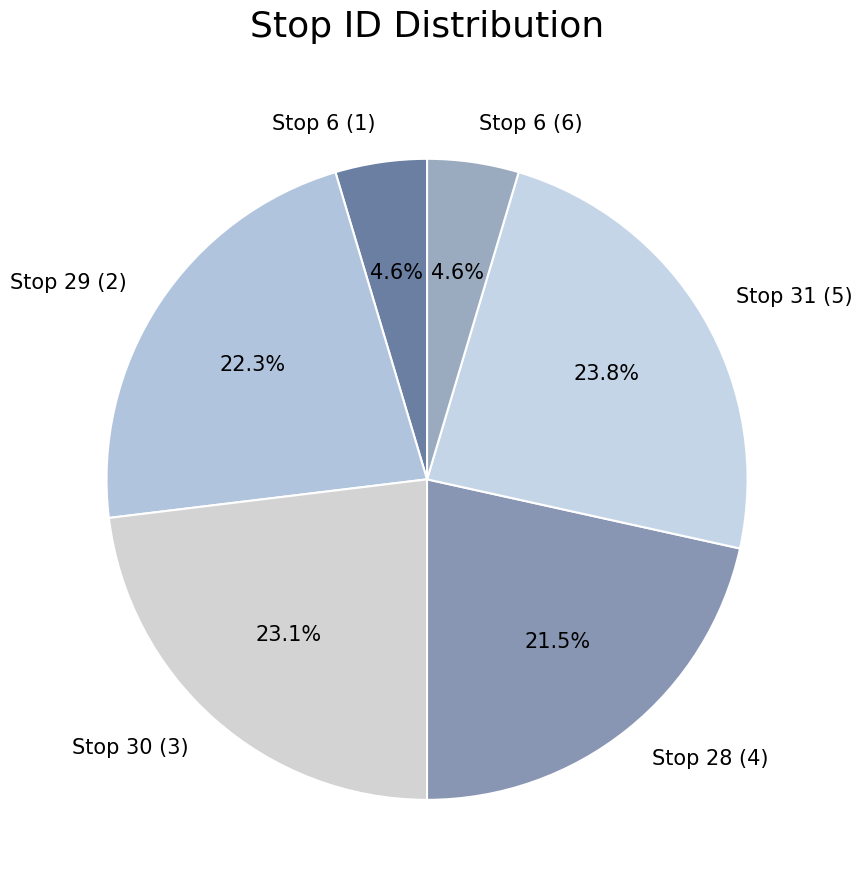

To the nearest percent, what is the difference between the largest and smallest slice percentages?

19%